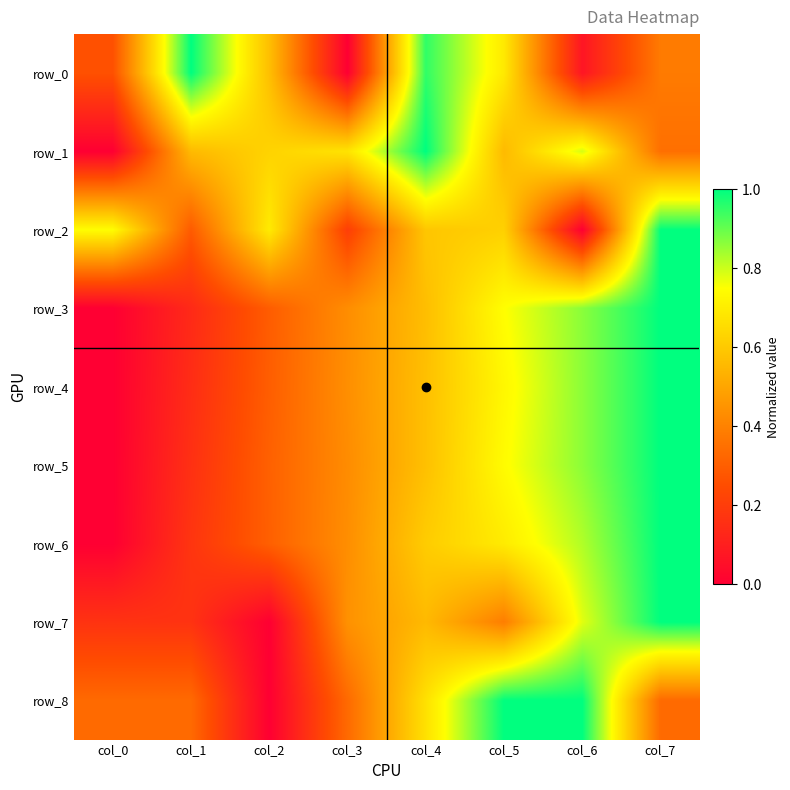

The row_1 series shows 0.3 at col_2. True or false?

False